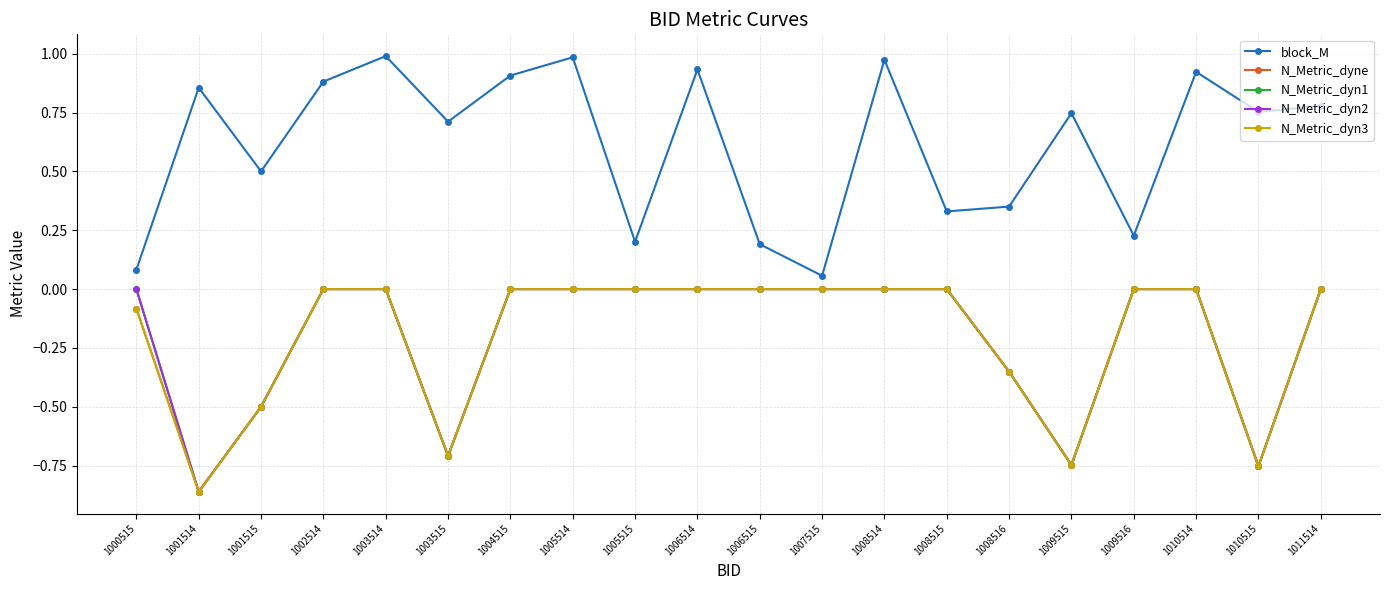

How many data points does each series have?

20